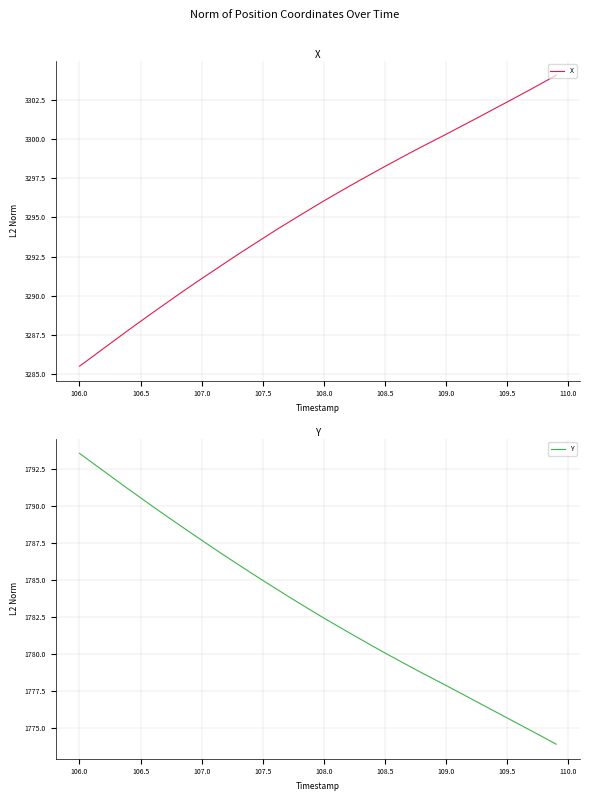

Is it true that X equals 725.1 at 109.5?

False